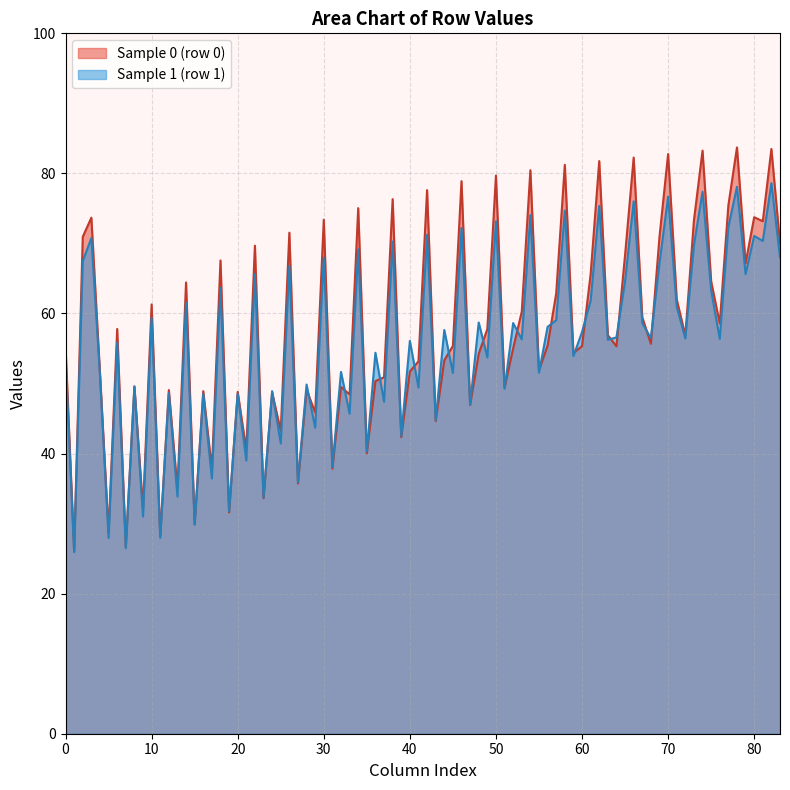

Rank the series by their maximum value, from highest to lowest.

Sample 0 (row 0), Sample 1 (row 1)